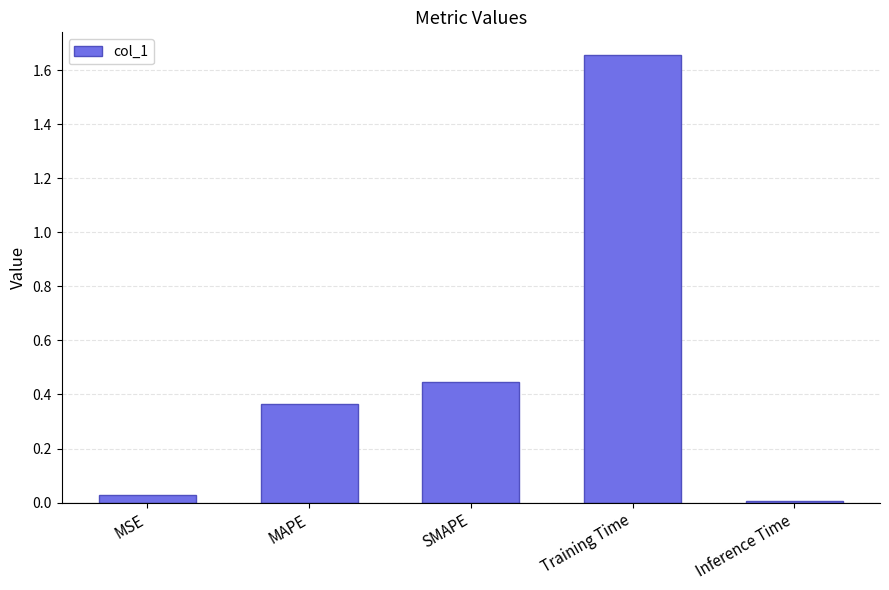

What is the sum of all values?

2.5